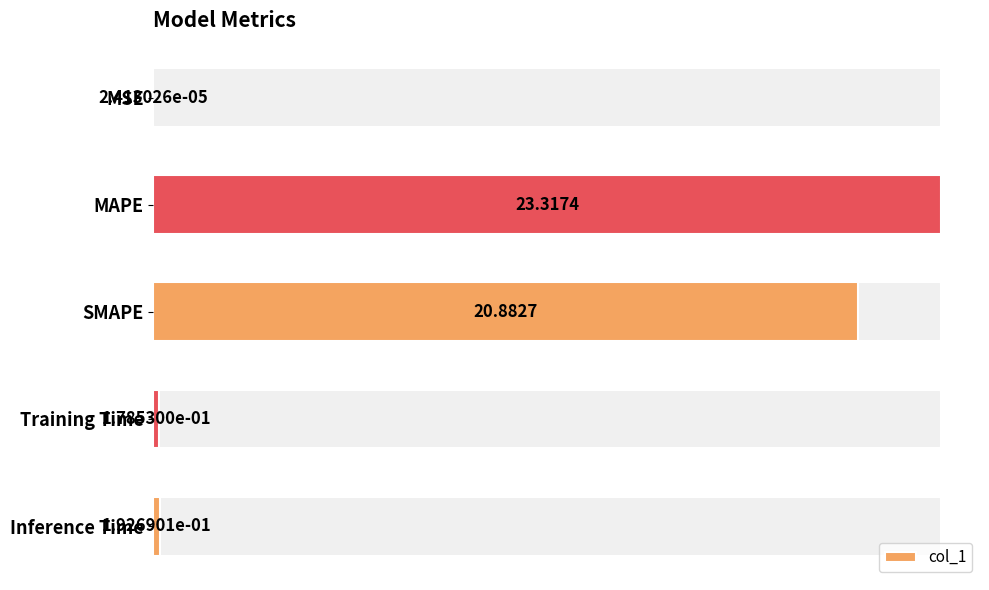

True or false: the data shows 0.3 at Training Time.

False